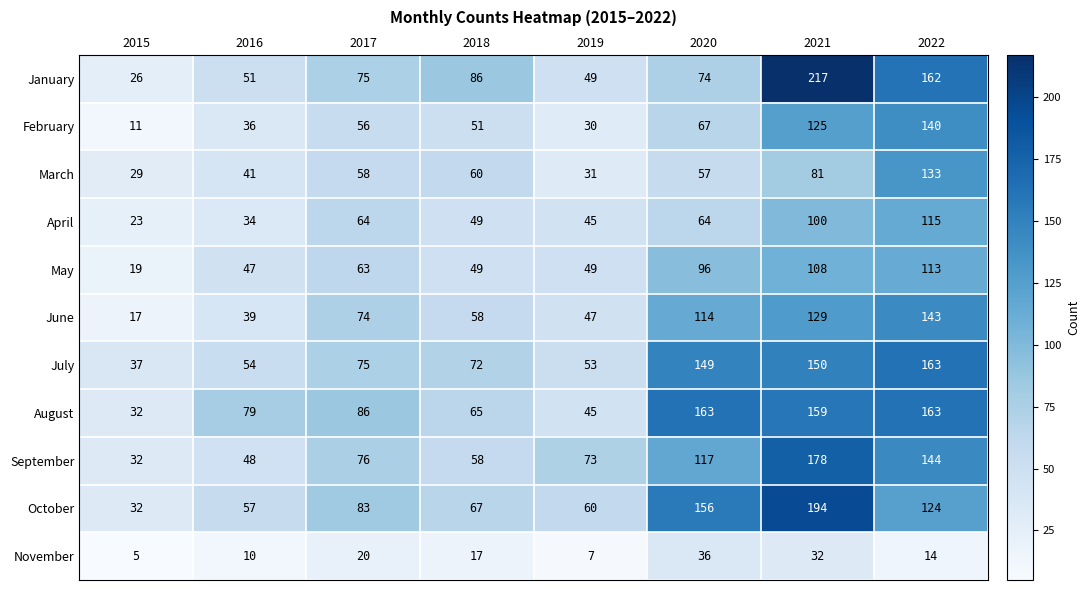

What is the smallest value displayed?

5